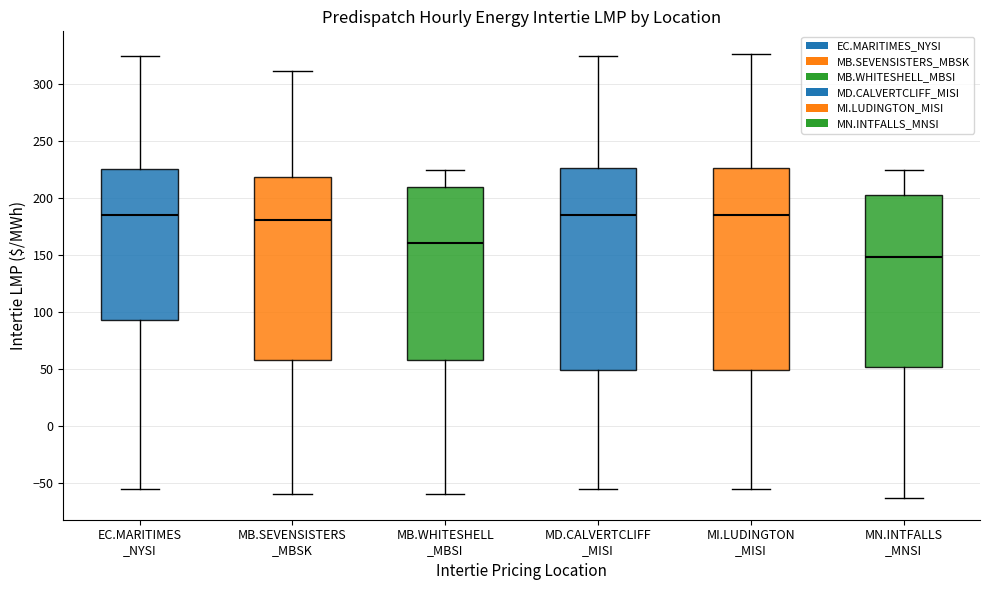

Reading left to right, transcribe this box plot: for each box, give where its median line is, the range the box spans, and where its two whiskers end, as read against the y-axis. The values are not printed on the chart, so give them approximately, as read against the axis.

EC.MARITIMES _NYSI: median 185, box 95 to 225, whiskers -55 to 325
MB.SEVENSISTERS _MBSK: median 180, box 60 to 220, whiskers -60 to 310
MB.WHITESHELL _MBSI: median 160, box 60 to 210, whiskers -60 to 225
MD.CALVERTCLIFF _MISI: median 185, box 50 to 225, whiskers -55 to 325
MI.LUDINGTON _MISI: median 185, box 50 to 225, whiskers -55 to 325
MN.INTFALLS _MNSI: median 150, box 50 to 205, whiskers -65 to 225